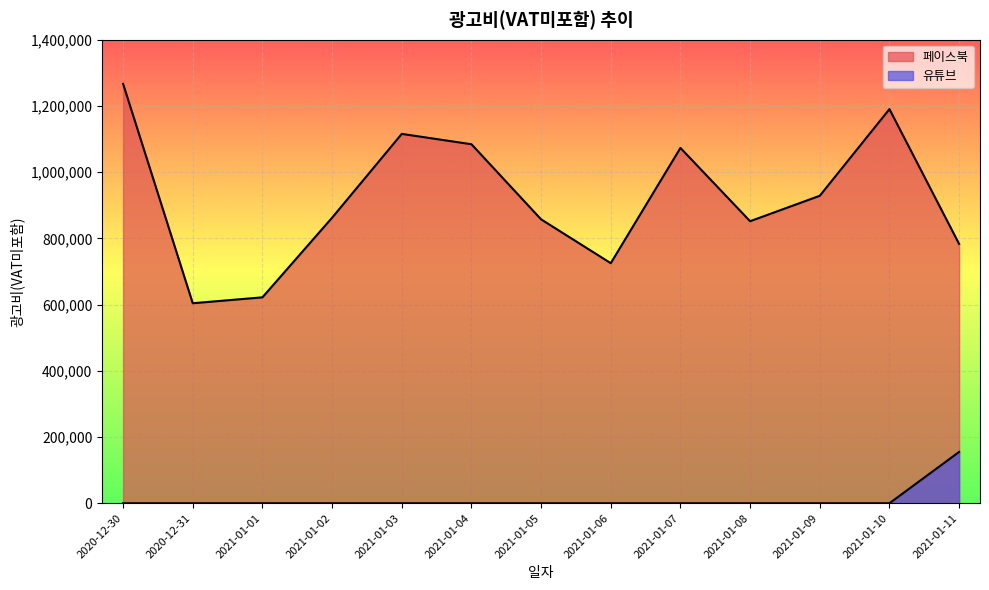

At which category does the chart reach its minimum across all series?

2020-12-30